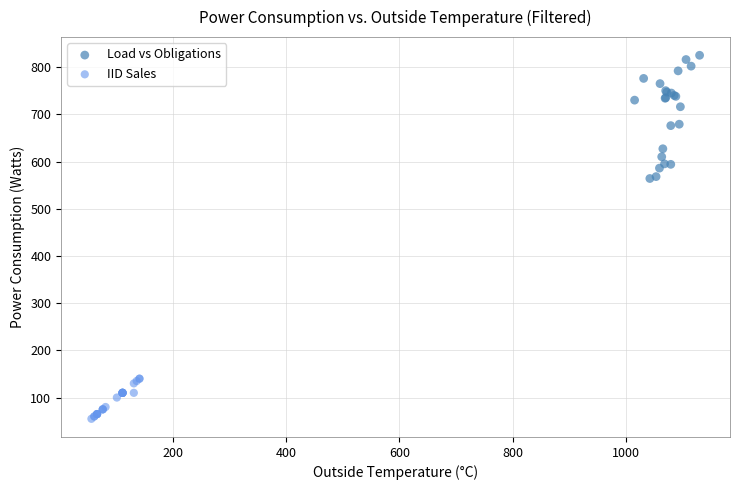

What are all the series names shown in the legend?

Load vs Obligations, IID Sales